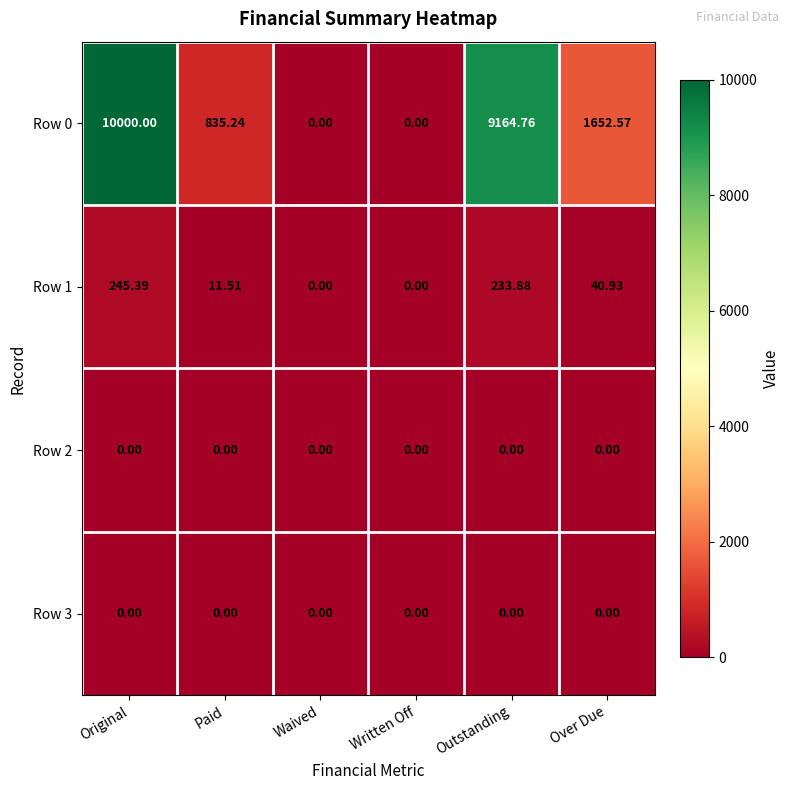

Which category has the highest value across all series?

Original